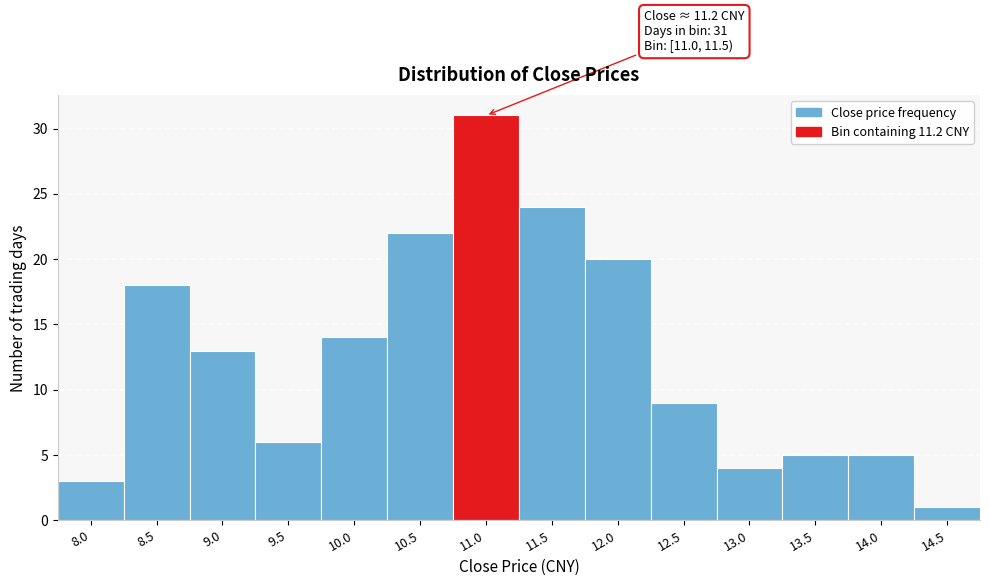

Reading left to right, what are all the values shown in this chart?

8.0=3	8.5=18	9.0=13	9.5=6	10.0=14	10.5=22	11.0=31	11.5=24	12.0=20	12.5=9	13.0=4	13.5=5	14.0=5	14.5=1